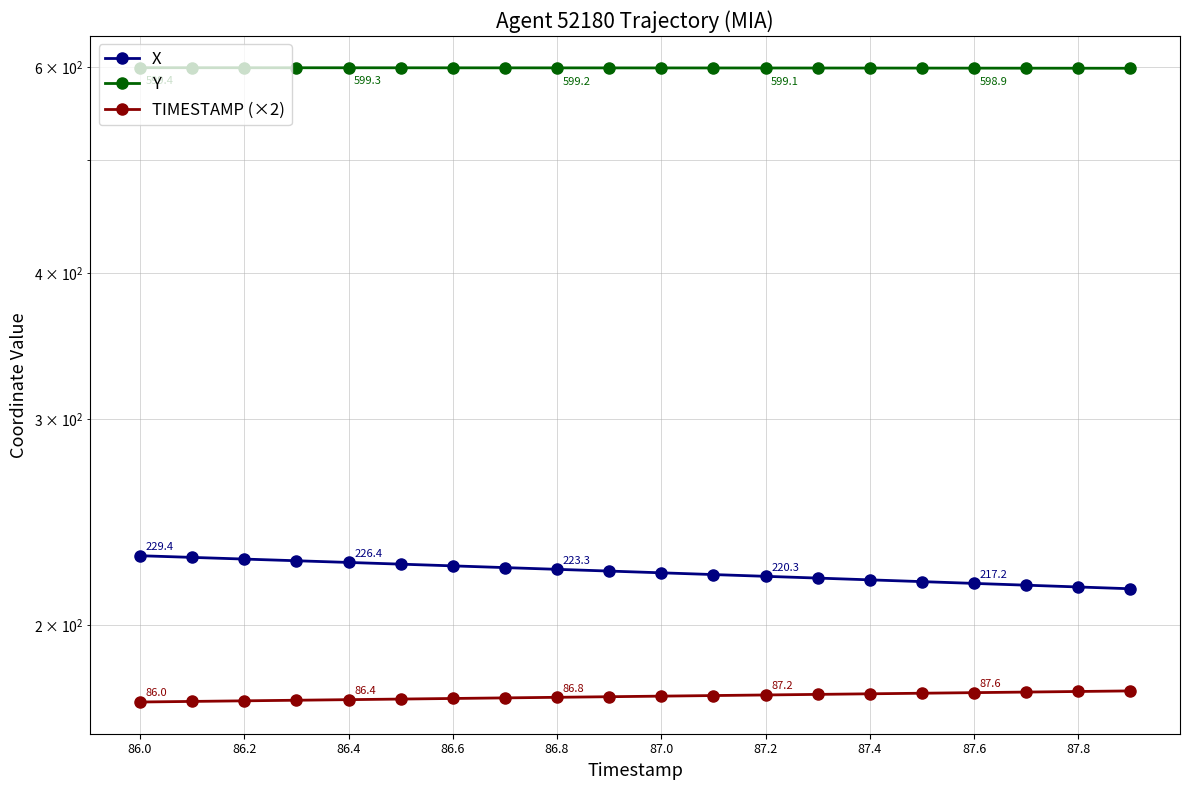

At which category is the sum across all series the highest?

86.0